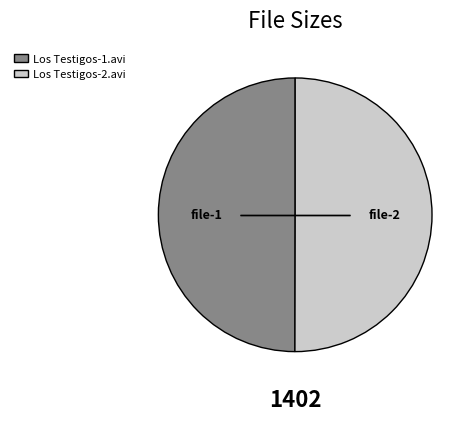

Count the number of slices in the pie.

2